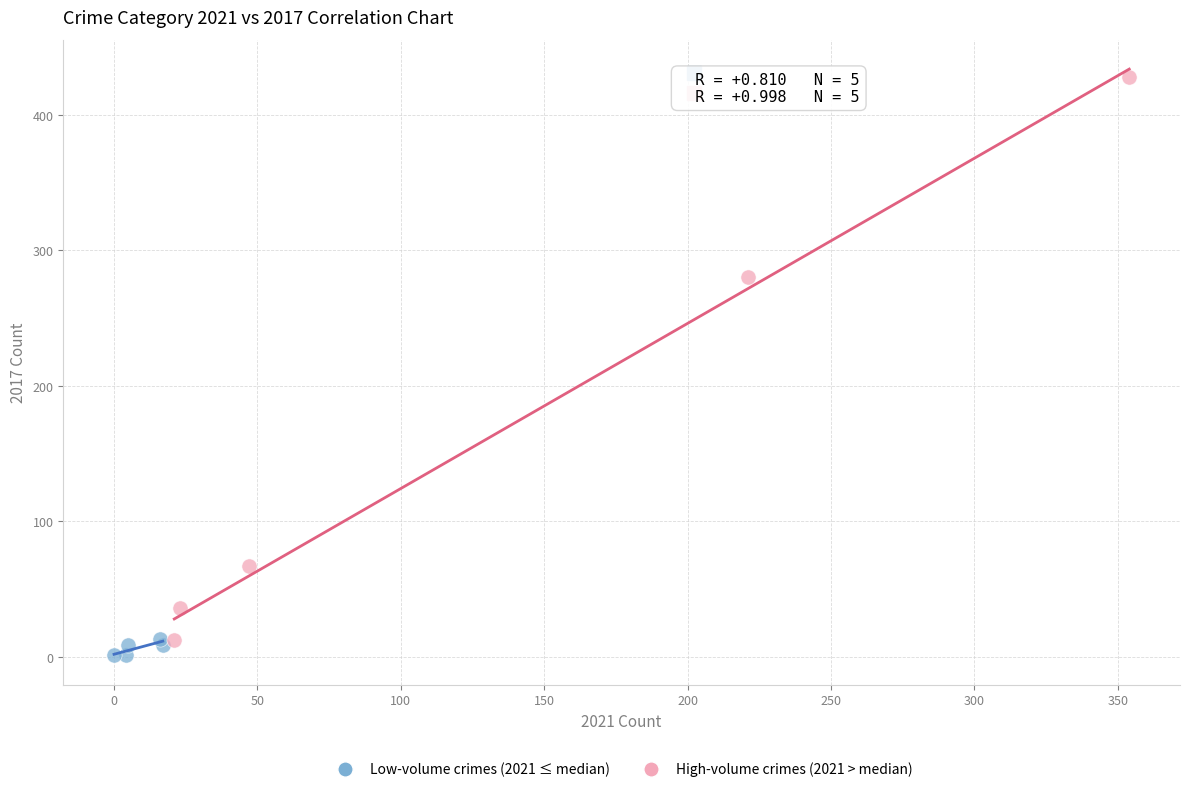

Which series has the widest spread of Y values?

High-volume crimes (2021 > median)